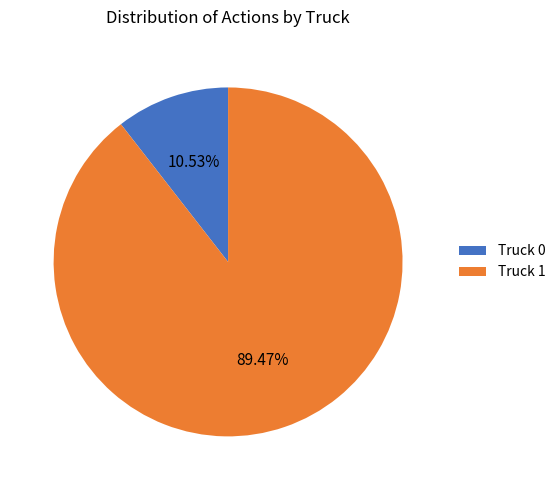

True or false: Truck 0 accounts for 11% of the total.

True